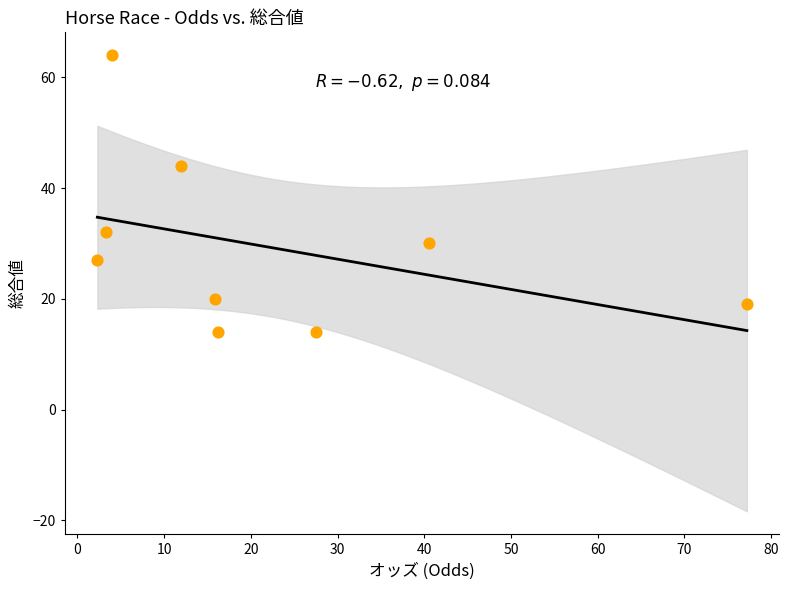

What is the average Y value?

29